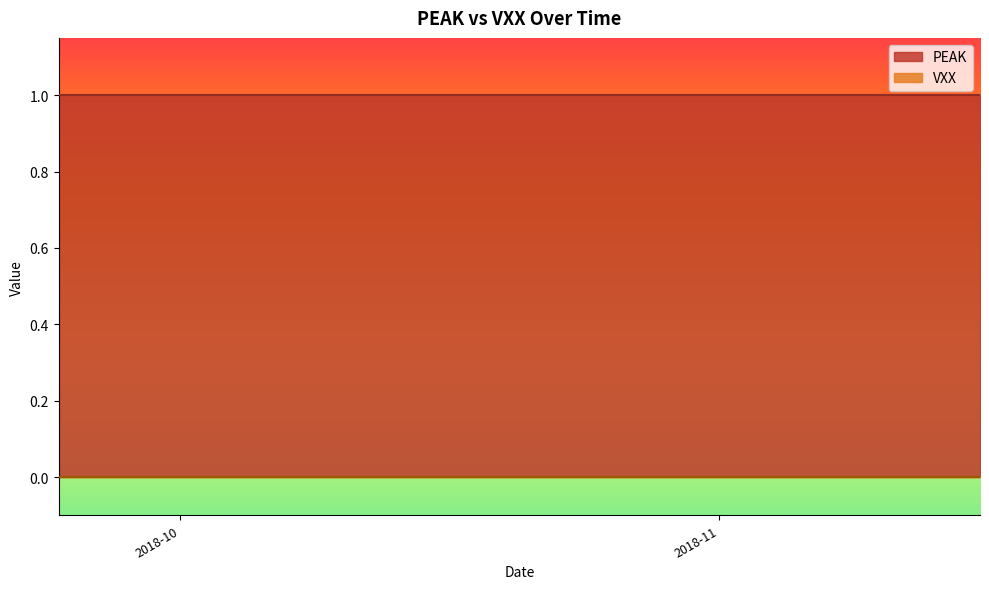

What is the maximum value shown in the chart?

1